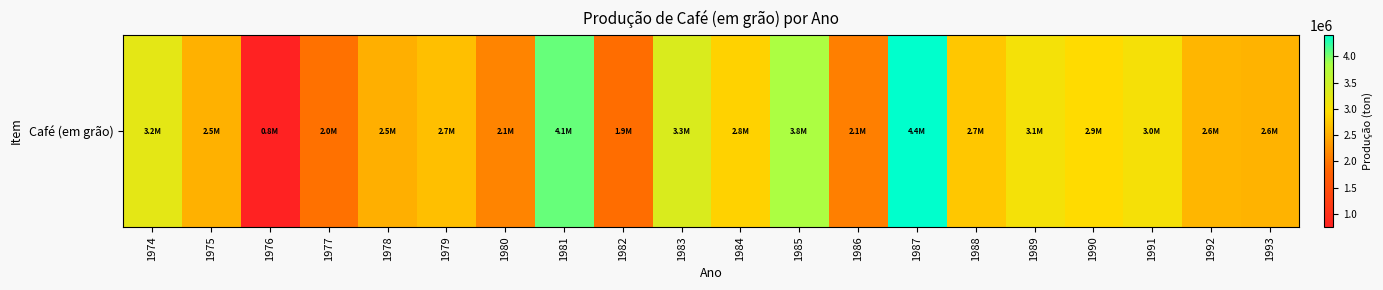

Which category has the highest value across all series?

1987